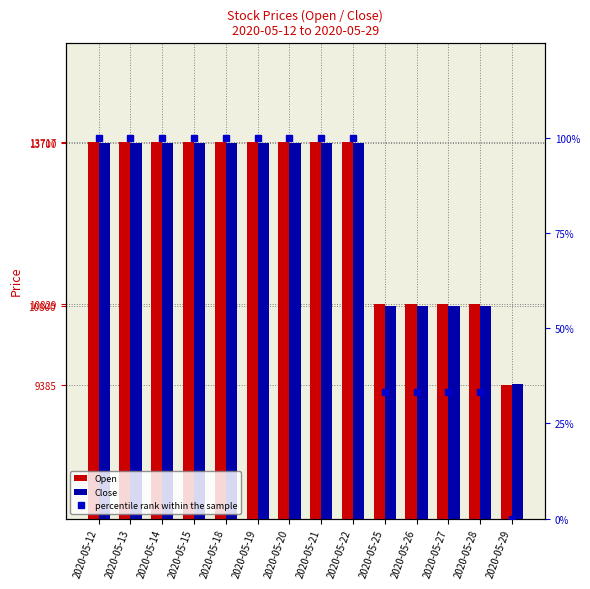

At which label is Open closest to 11551?

2020-05-25